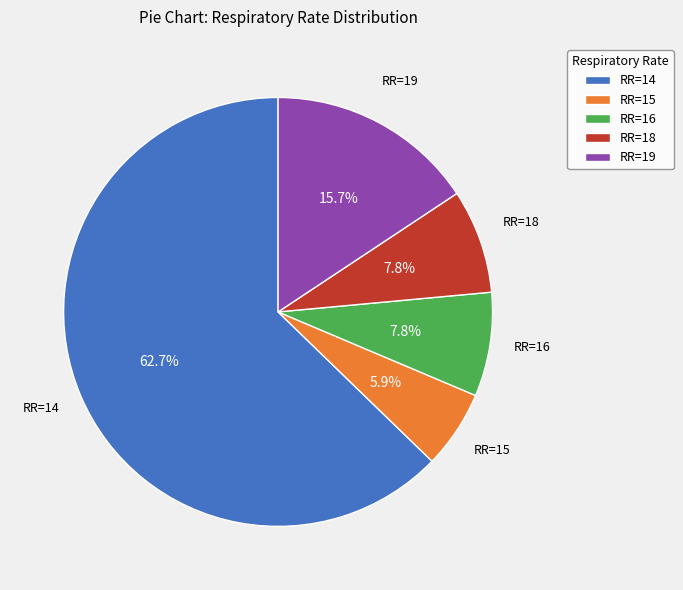

Between RR=15 and RR=16, which is larger?

RR=16